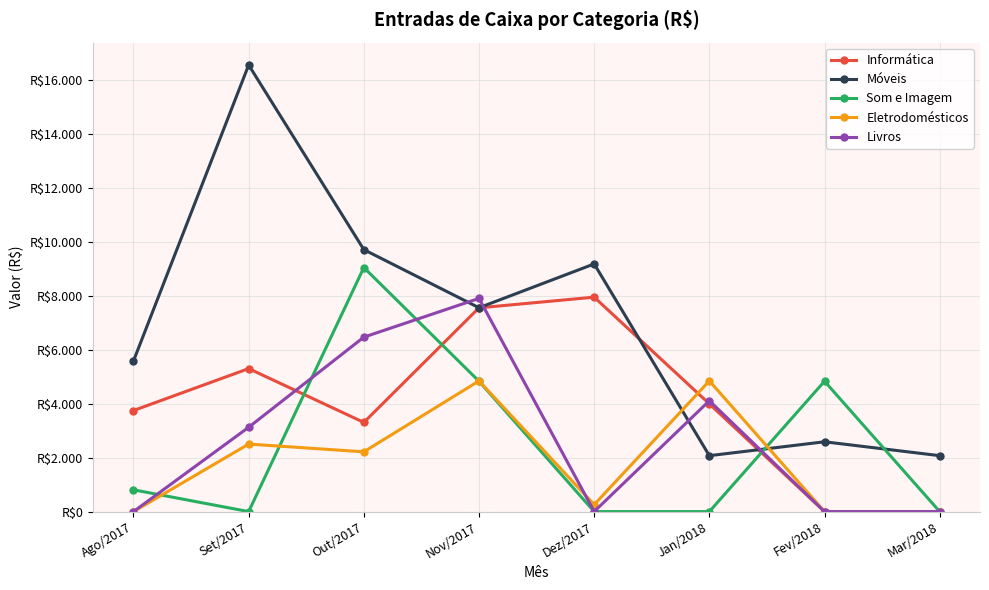

Which series changed the most between Out/2017 and Fev/2018?

Móveis